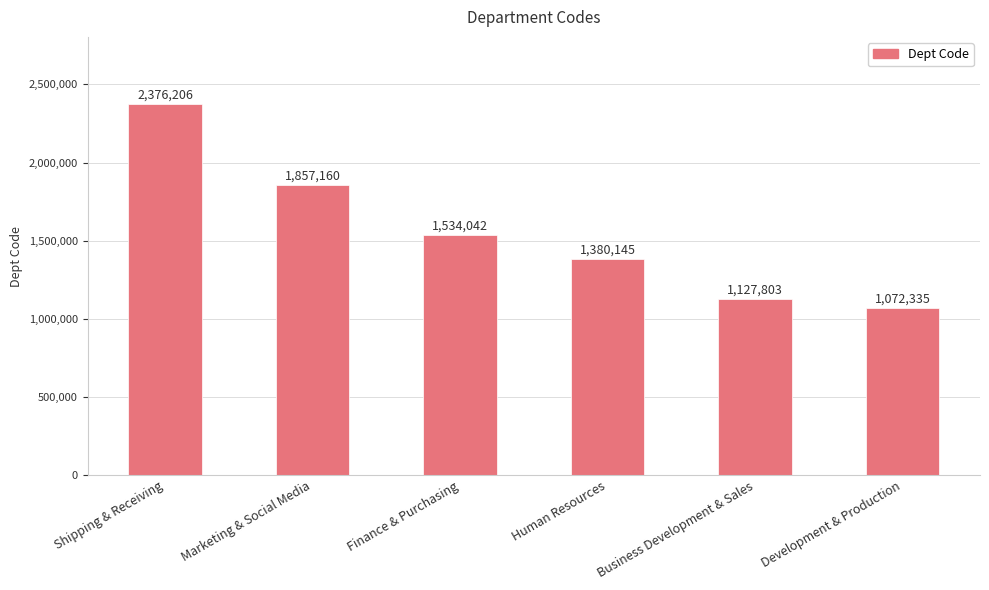

Rank the categories by value from highest to lowest.

Shipping & Receiving, Marketing & Social Media, Finance & Purchasing, Human Resources, Business Development & Sales, Development & Production